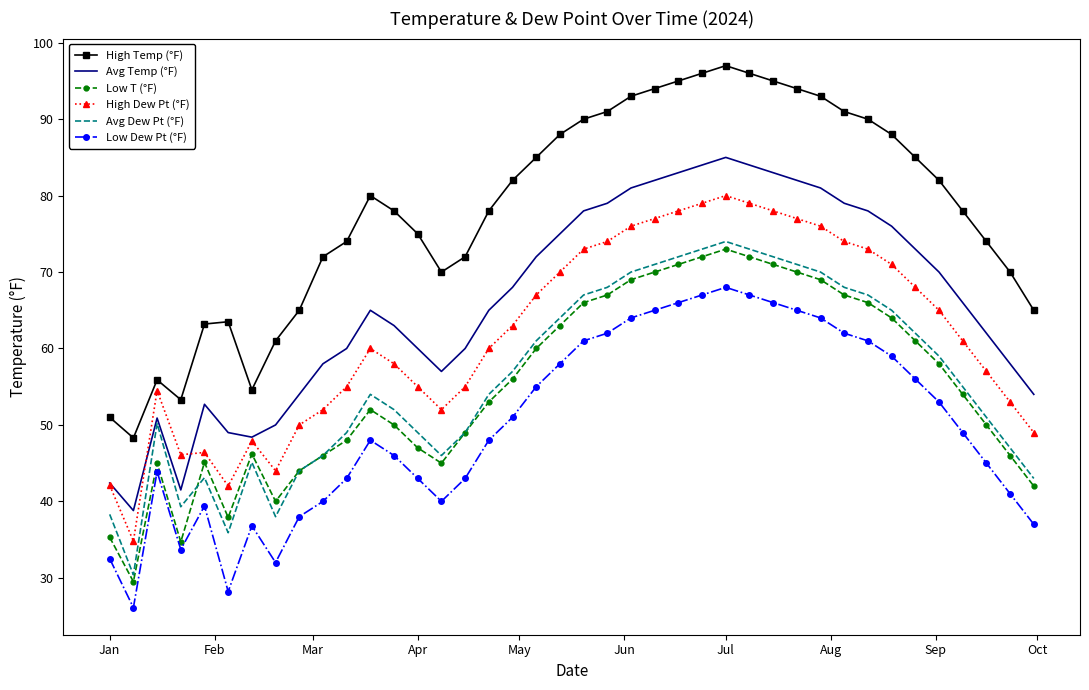

Which series has the largest range (max minus min)?

High Temp (°F)